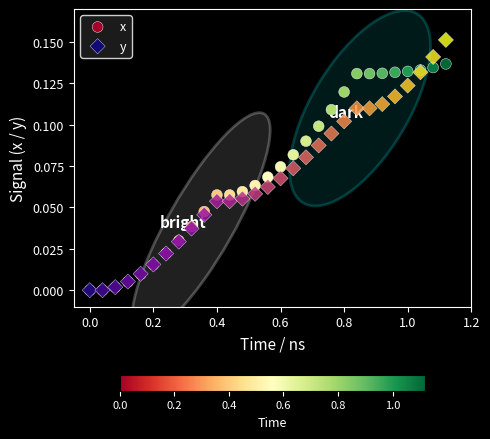

Which series reaches the maximum Y coordinate?

y